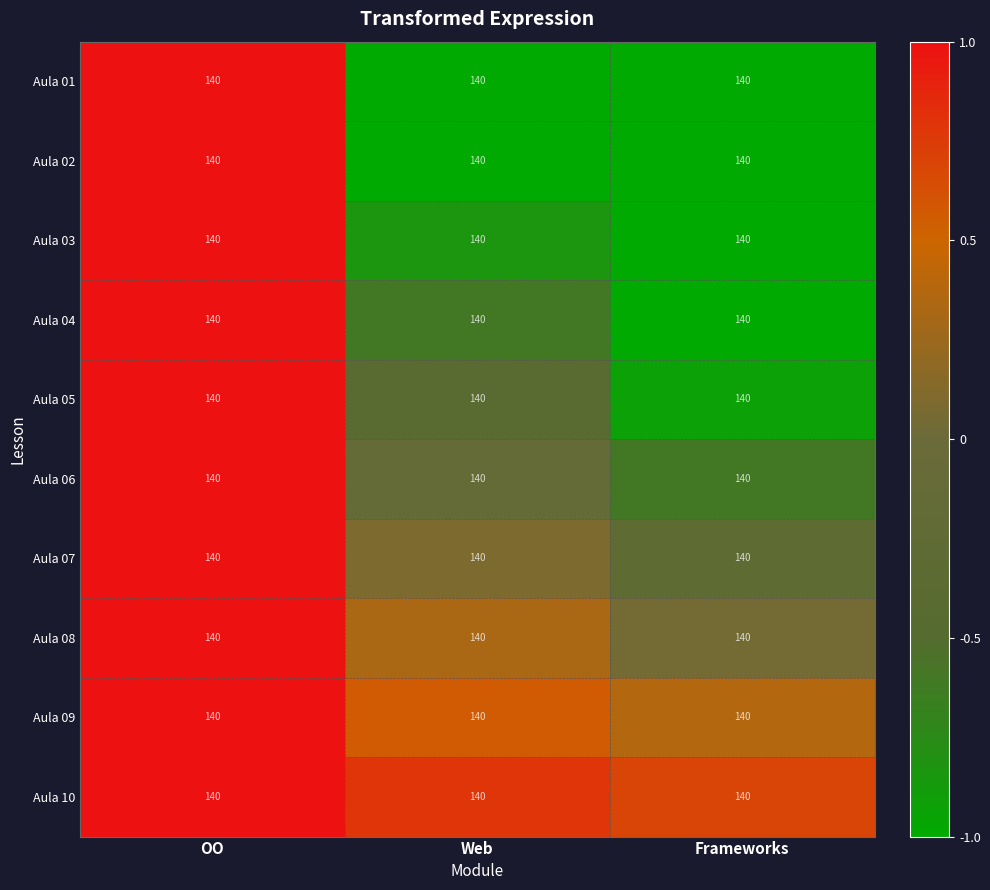

Rank the series at OO from lowest to highest value.

Aula 01, Aula 02, Aula 03, Aula 04, Aula 05, Aula 06, Aula 07, Aula 08, Aula 09, Aula 10